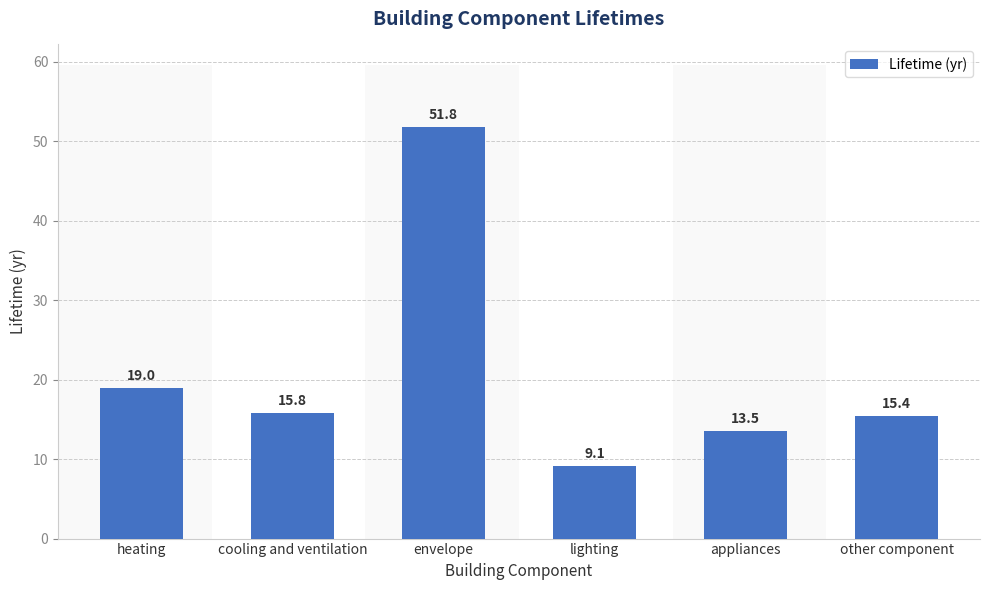

What value does the data have at heating?

19.0